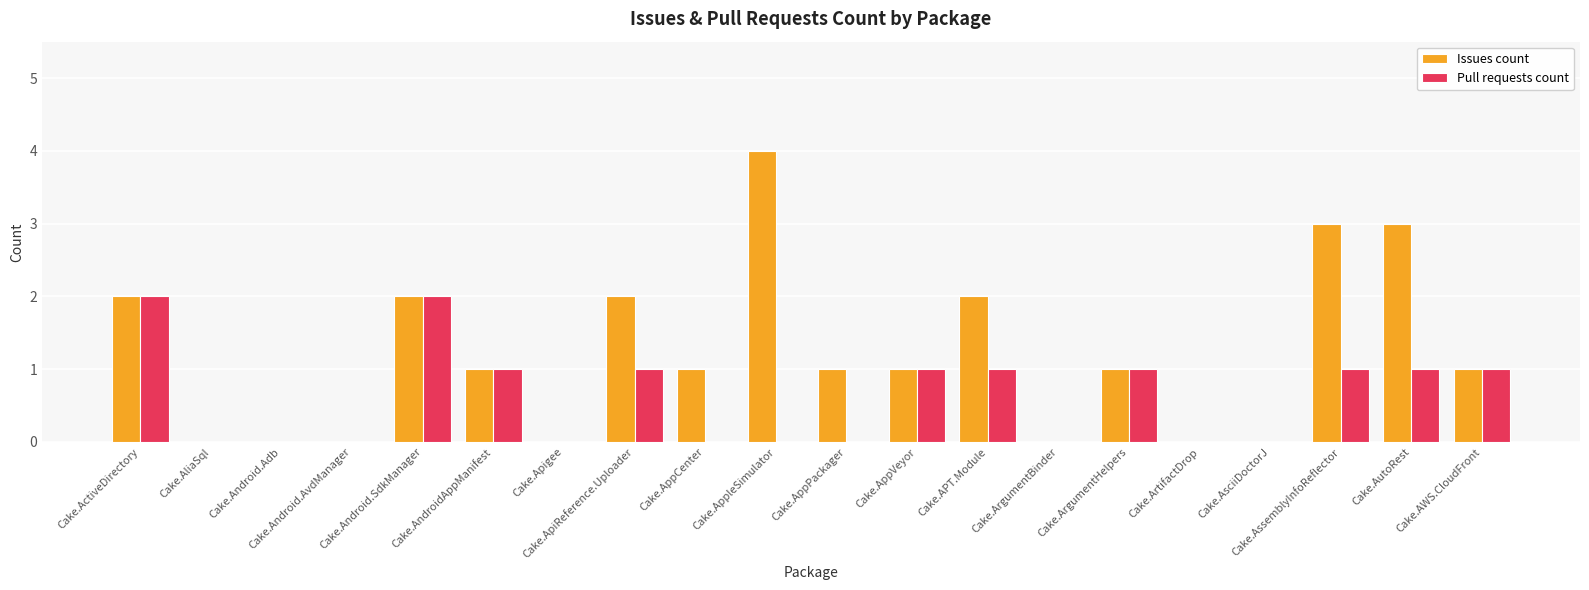

What is the greatest value displayed?

4